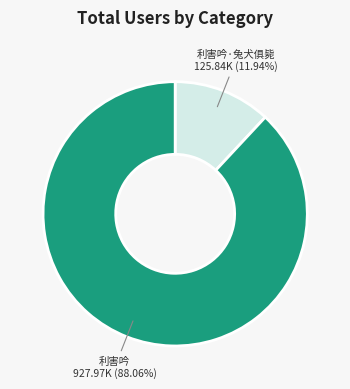

To the nearest percent, what is the difference between the largest and smallest slice percentages?

76%